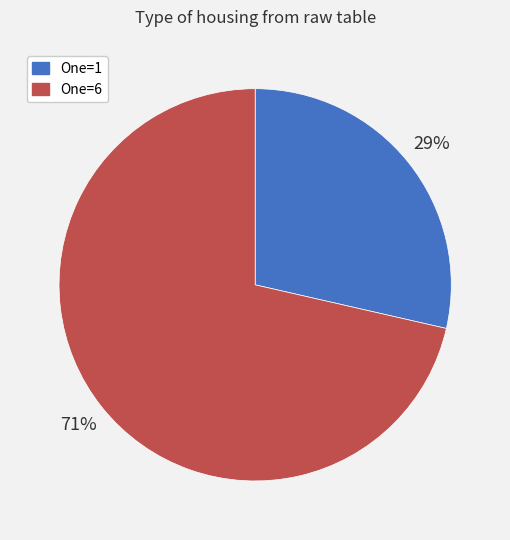

To the nearest percent, what is the average slice percentage?

50%